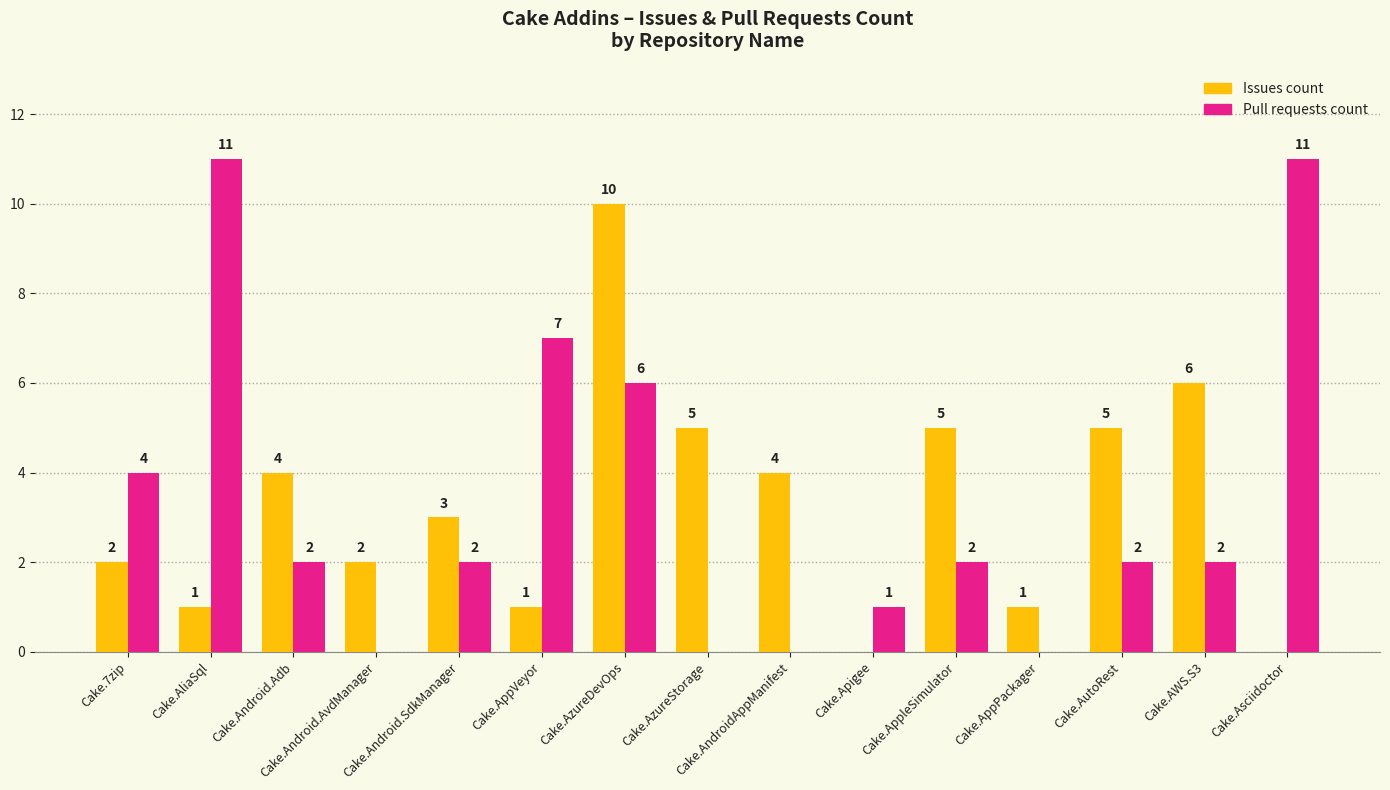

Read the Pull requests count value at Cake.AppVeyor.

7